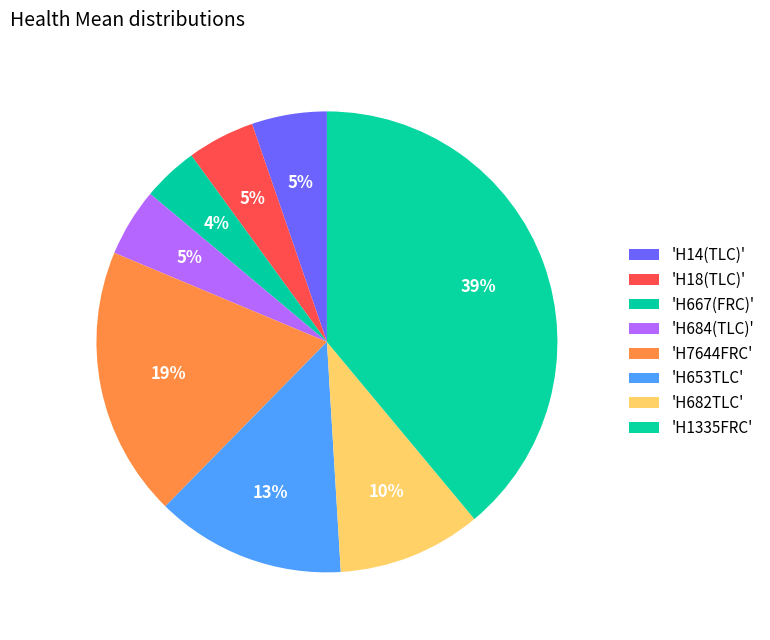

Count the number of slices in the pie.

8